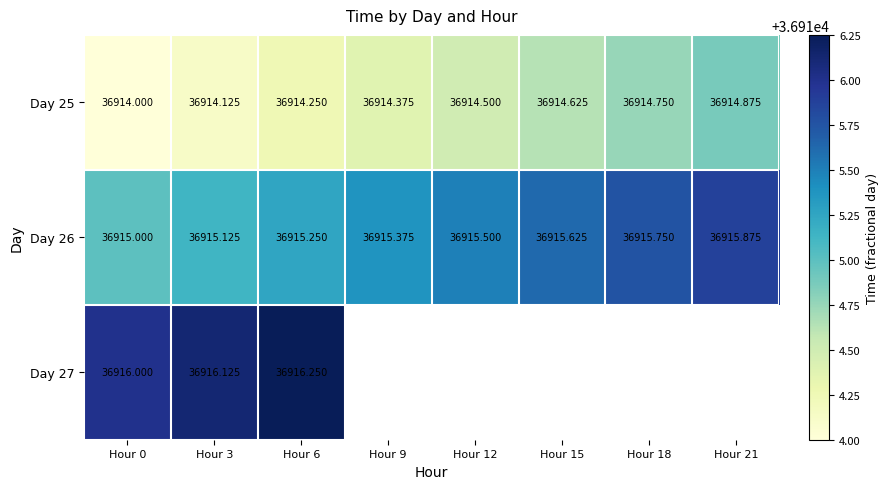

The Day 26 series shows 36915.9 at Hour 21. True or false?

True